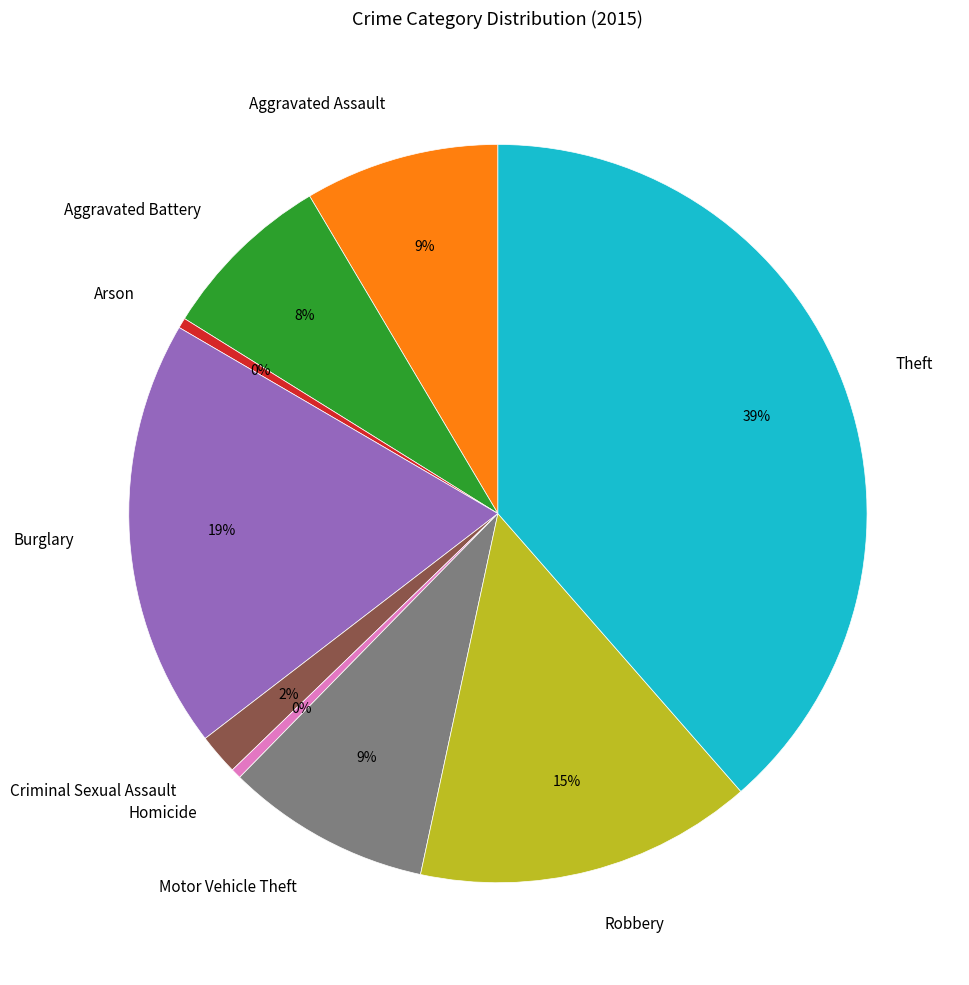

Between Theft and Homicide, which is larger?

Theft